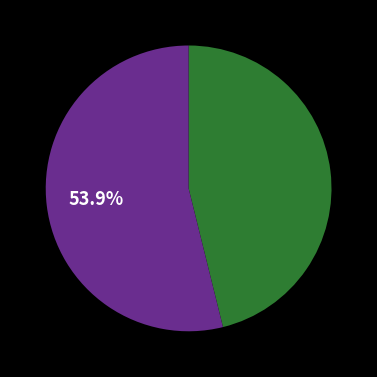

Is there a majority slice in this chart?

Yes